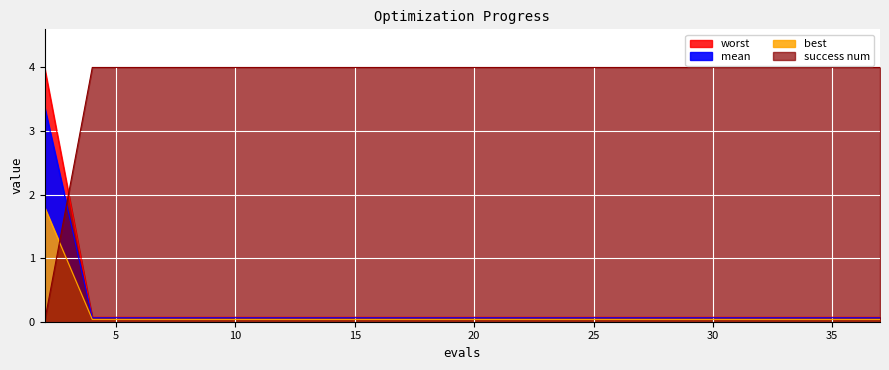

What is the average value of the mean series?

0.3